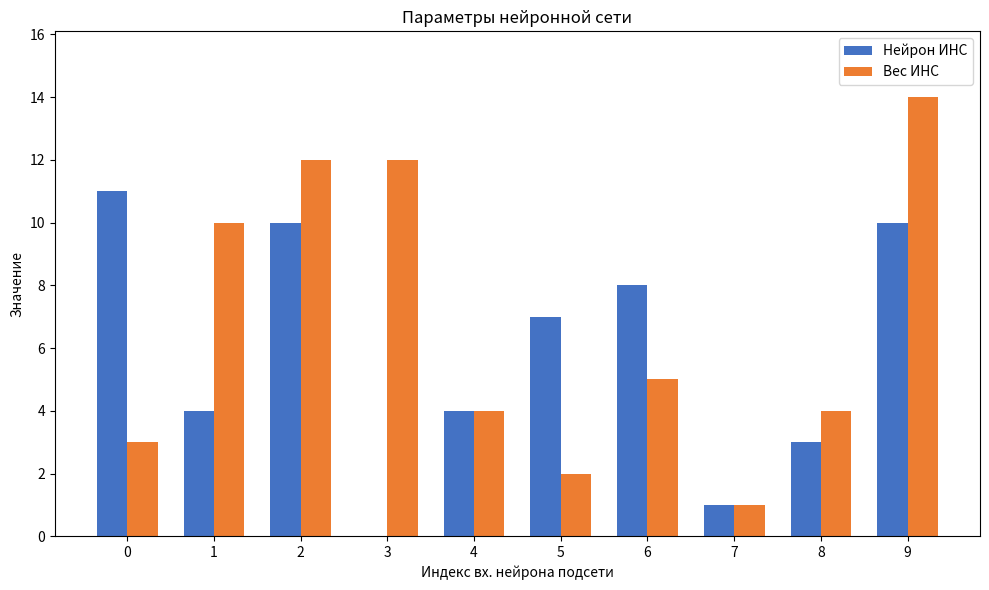

At which label is Вес ИНС closest to 7?

6